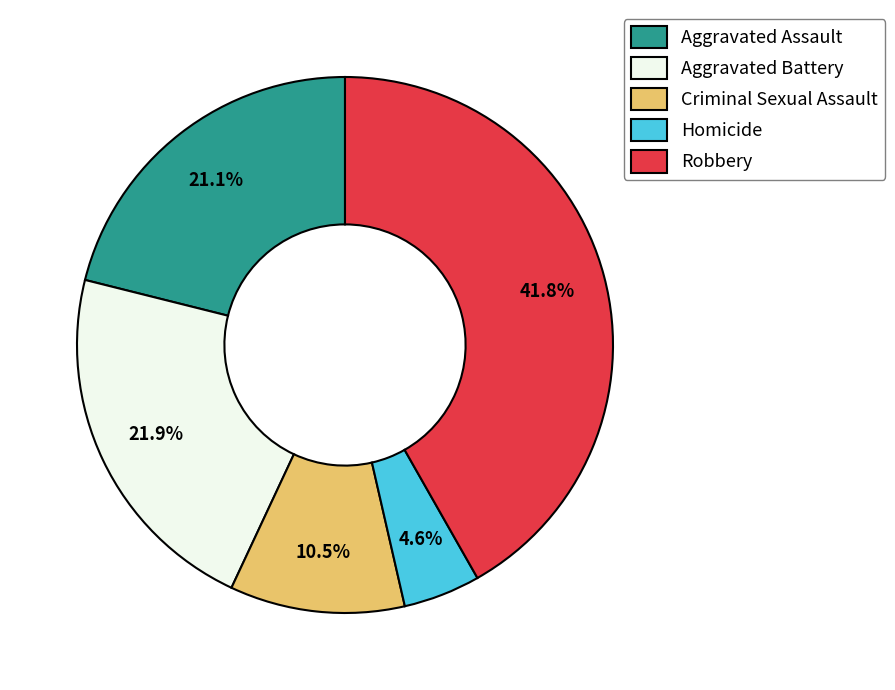

To the nearest percent, what is the combined percentage of Aggravated Assault and Aggravated Battery?

43%